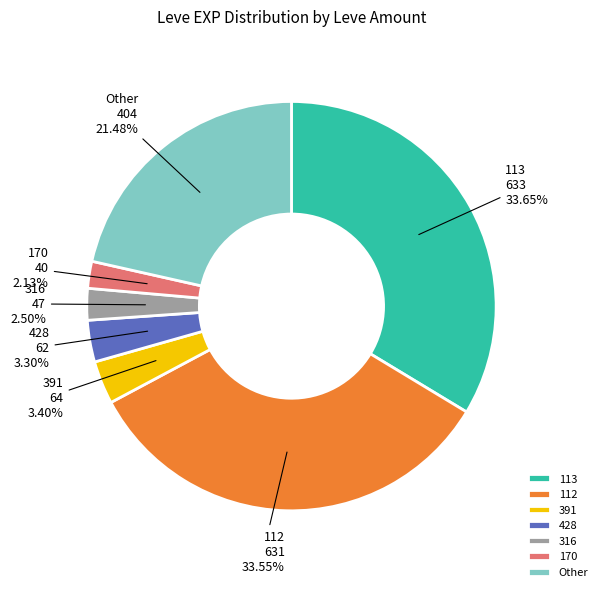

Which has a higher value, 170 or 112?

112